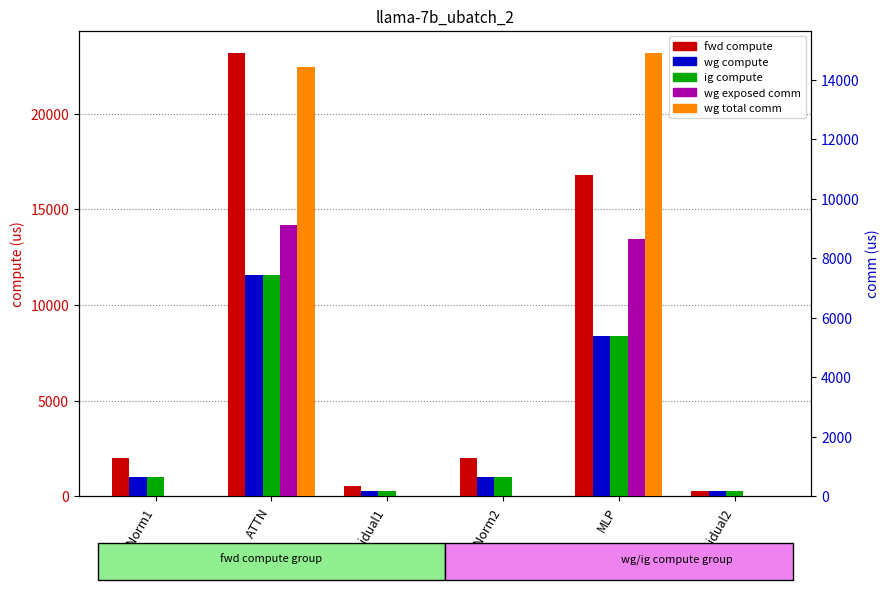

How many values in the ig compute series exceed 990?

4